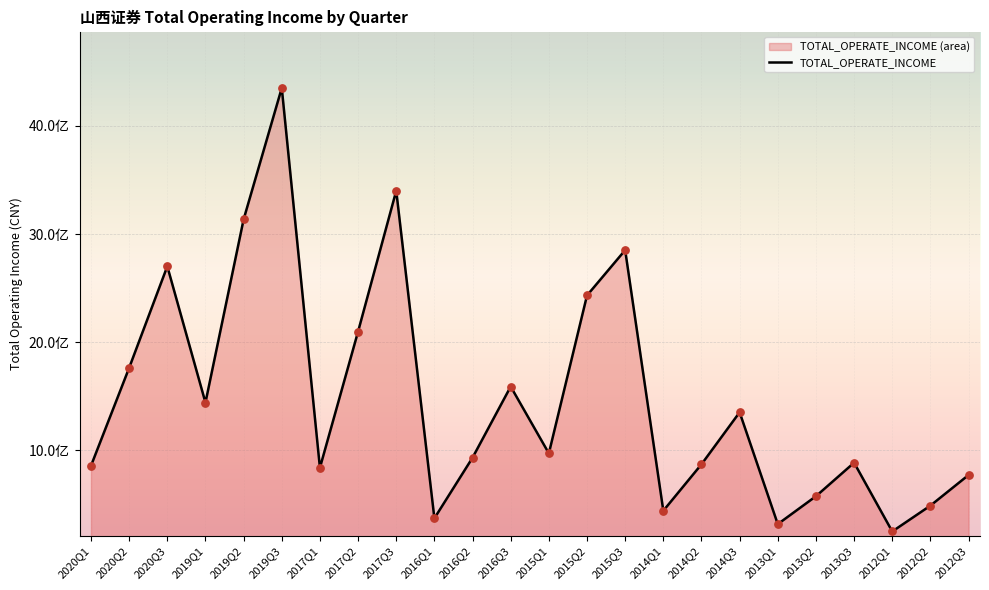

Which has a higher value, 2015Q3 or 2016Q1?

2015Q3